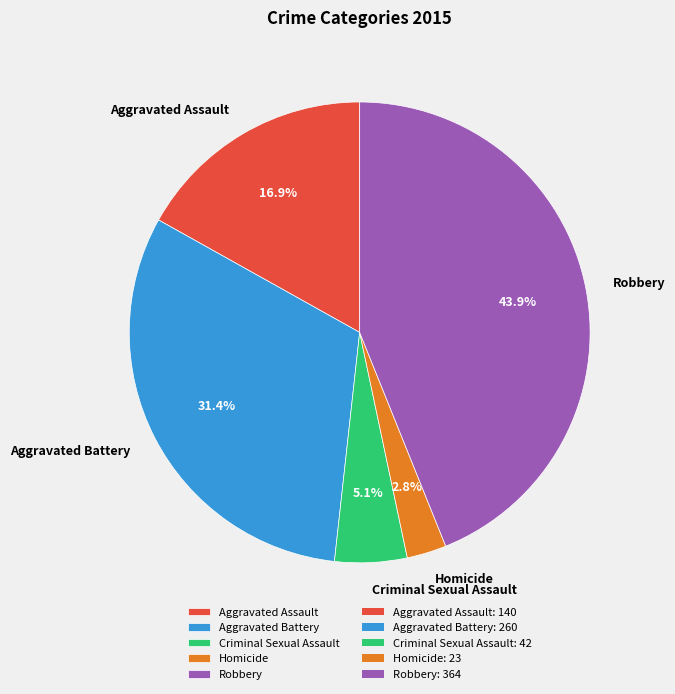

Which category has the biggest portion of the pie?

Robbery